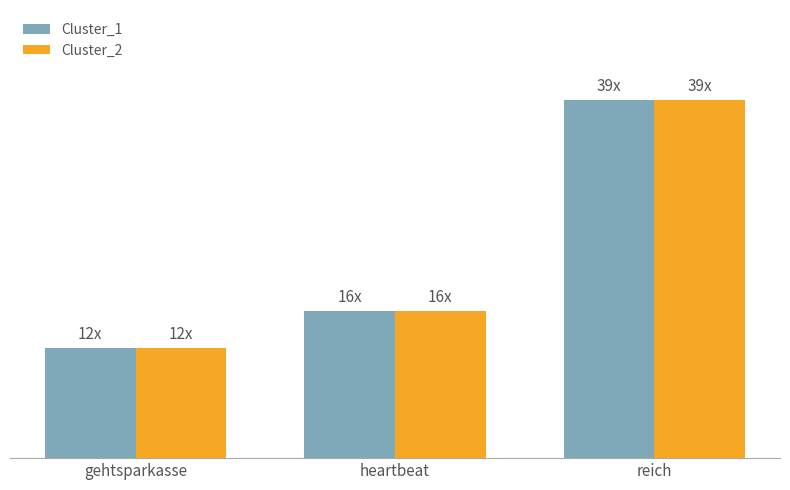

Are the bars grouped side by side (vs. stacked)?

Yes